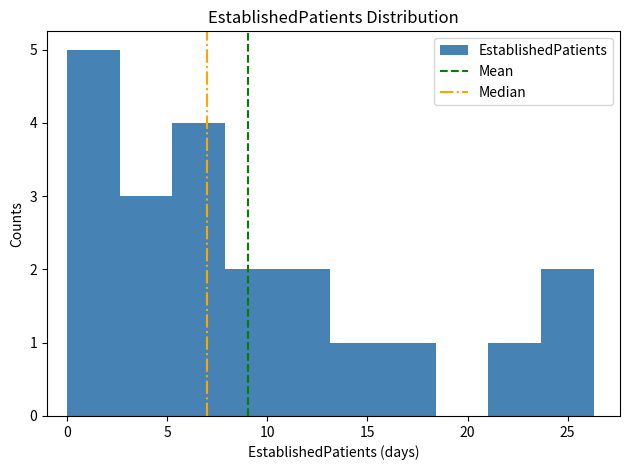

What is the height of the bar covering 8.0 to 10.5 on the x-axis? Neither the bar edges nor the heights are printed on the chart, so give them approximately, as read against the axes.

2